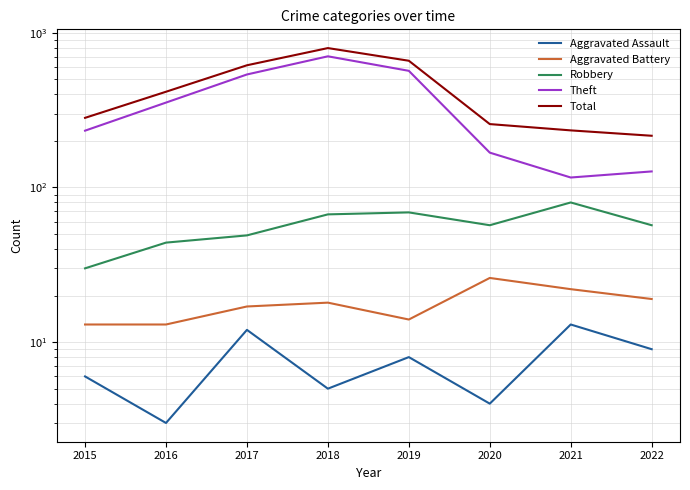

What is the value of the Aggravated Assault point at the 8th from the left?

9